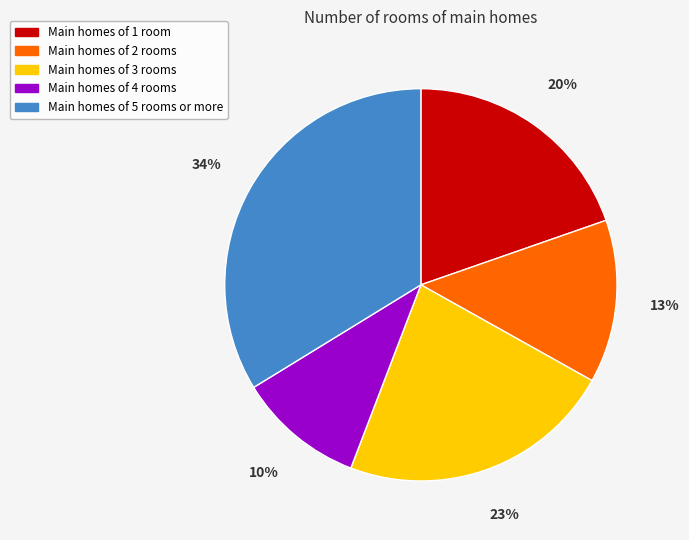

To the nearest percent, what is the average slice percentage?

20%